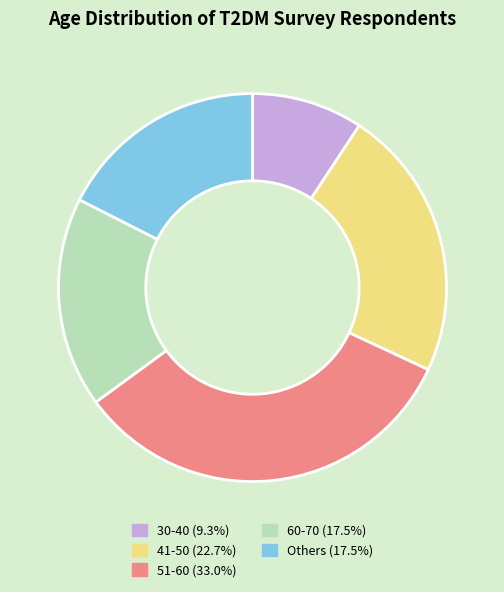

Is the sum of 30-40 (9.3%) and 51-60 (33.0%) greater than half?

No